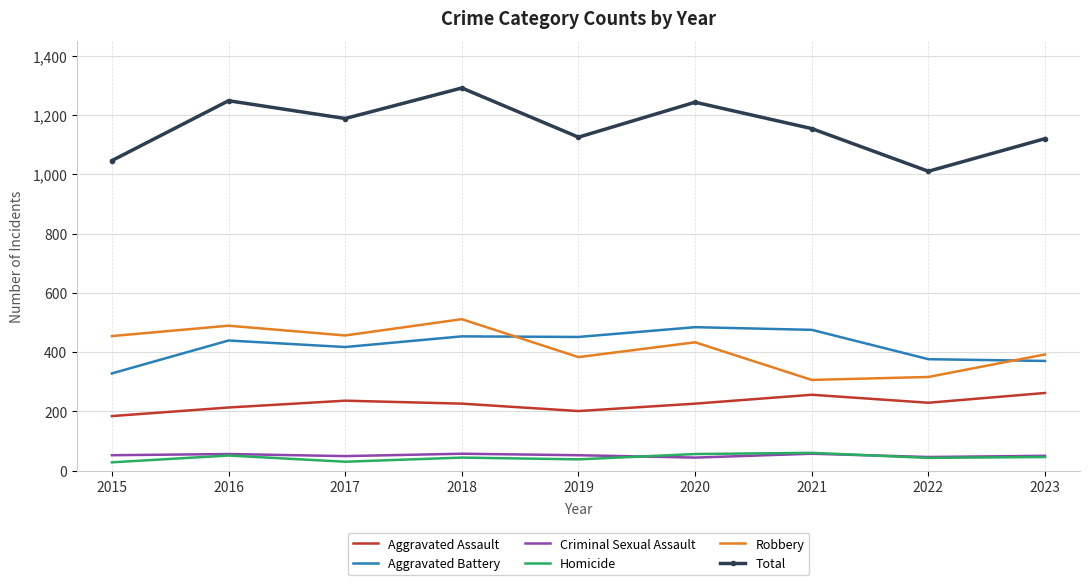

What is the total value across all series at 2017?

2376